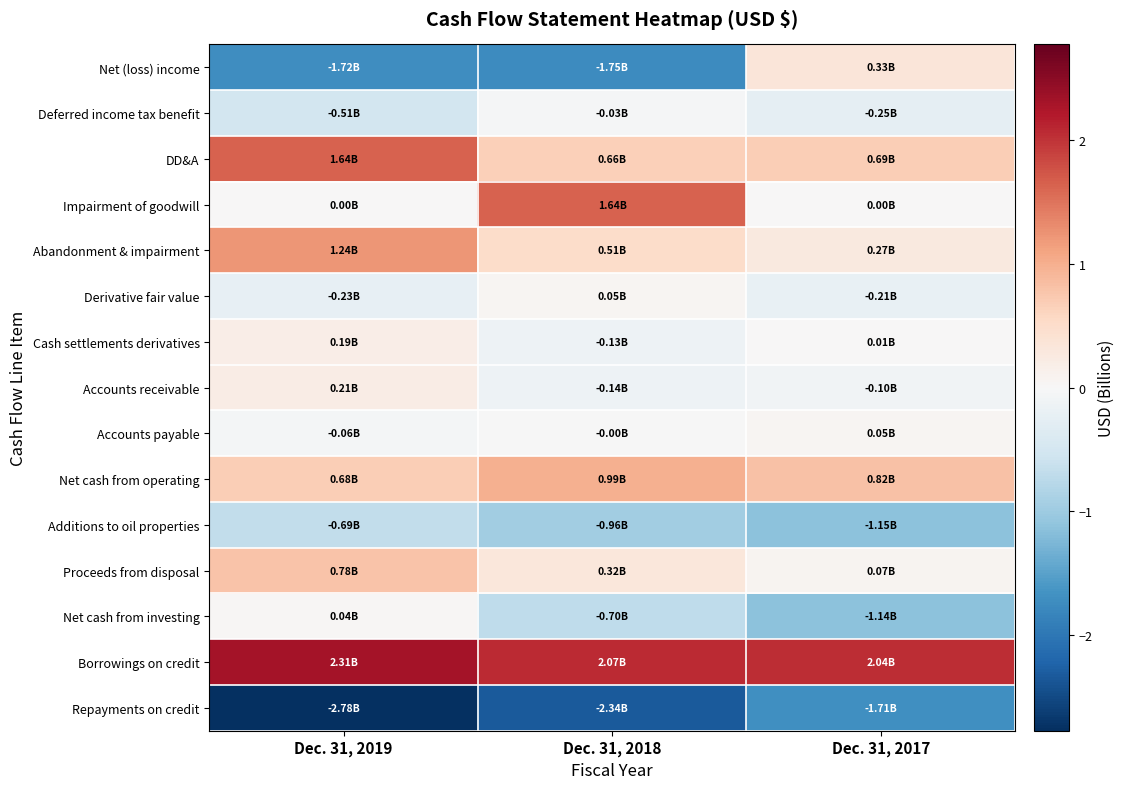

What is the difference between the highest and lowest values at Dec. 31, 2019?

5.1